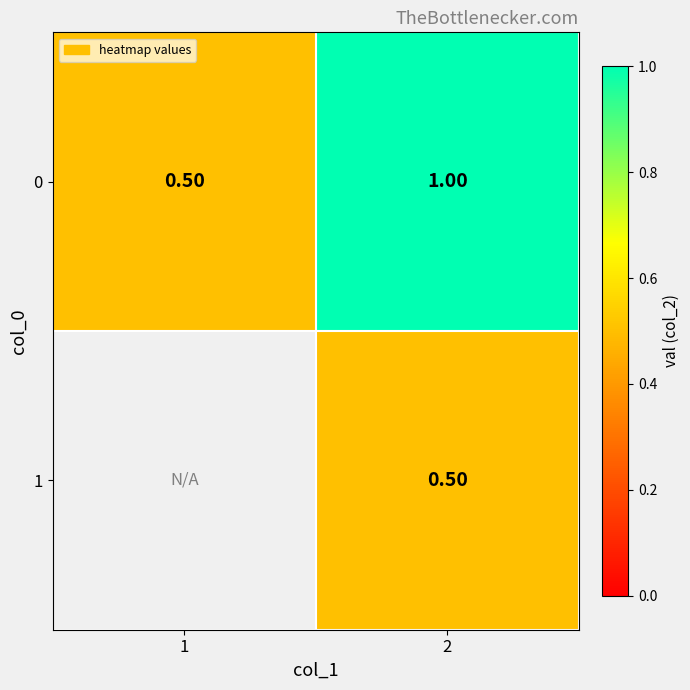

What is the approximate value of 0 at 2?

1.0